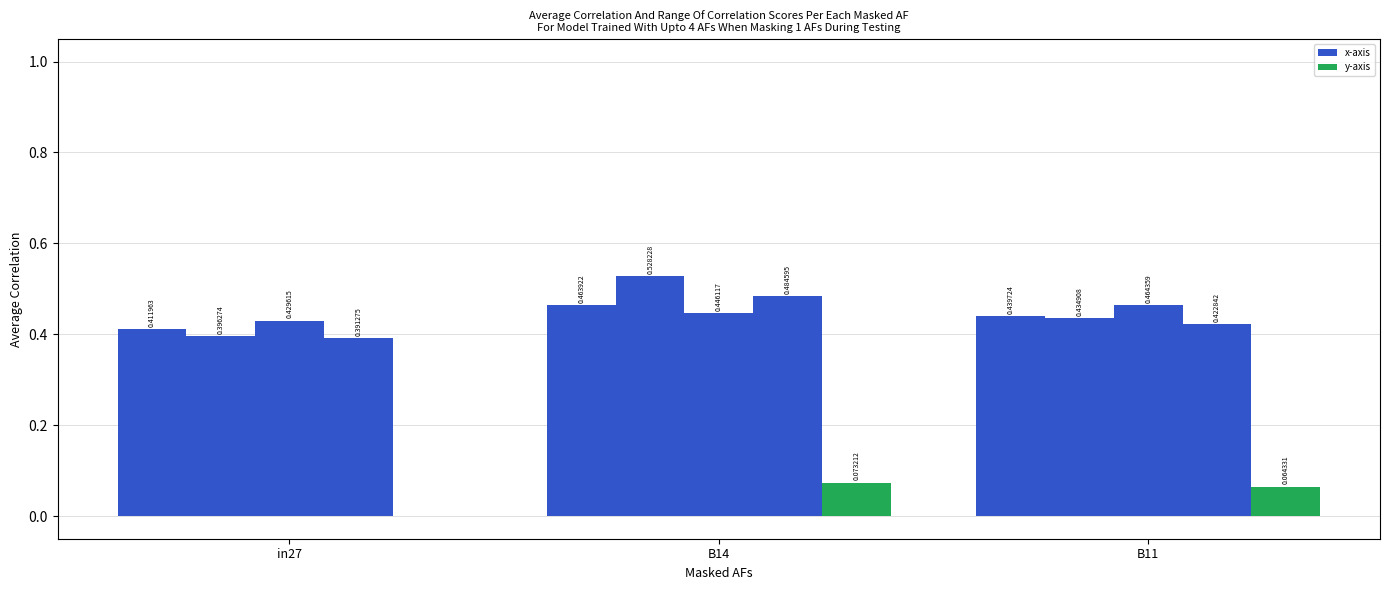

Is it true that job949_scenario1_2263 equals 0.5 at B11?

True